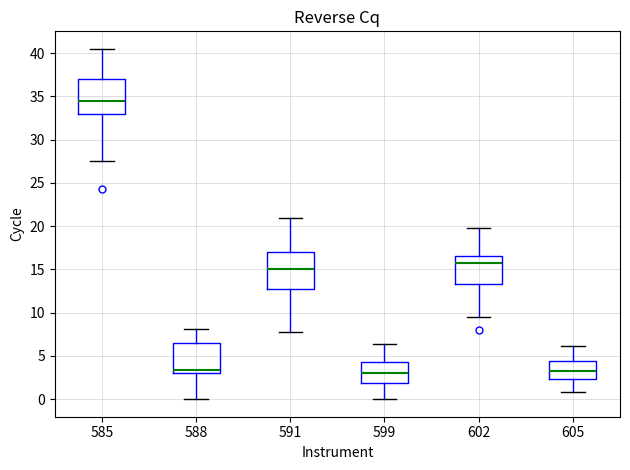

Where is the upper edge of the box at x = 599 on the y-axis? The values are not printed on the chart, so give them approximately, as read against the axis.

4.5